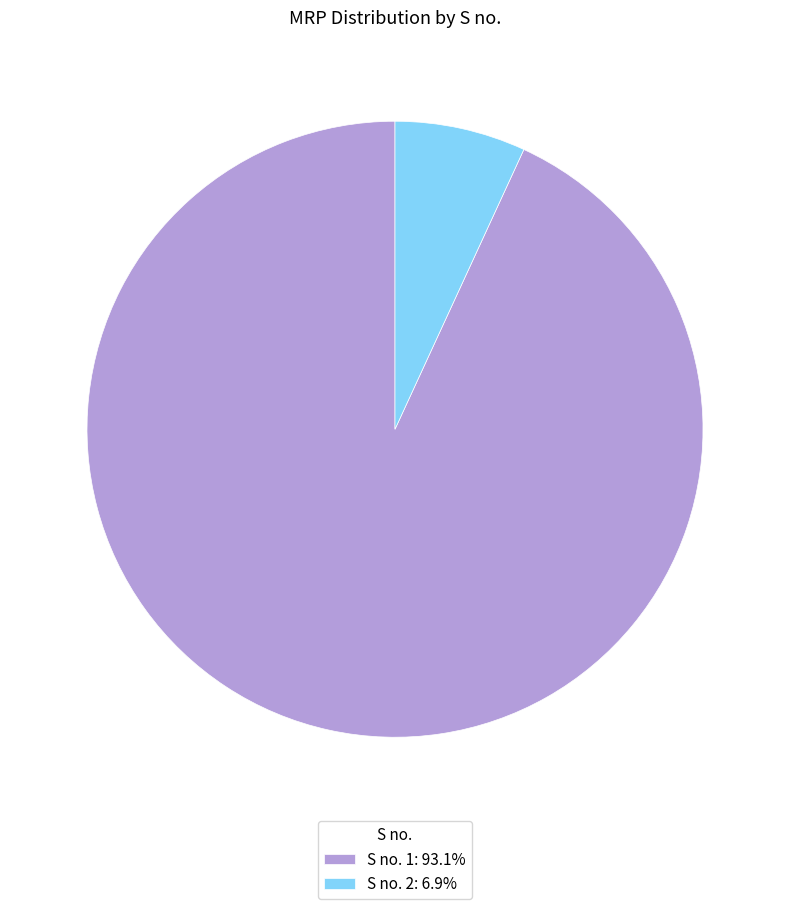

Is S no. 1: 93.1% the majority of the pie?

Yes